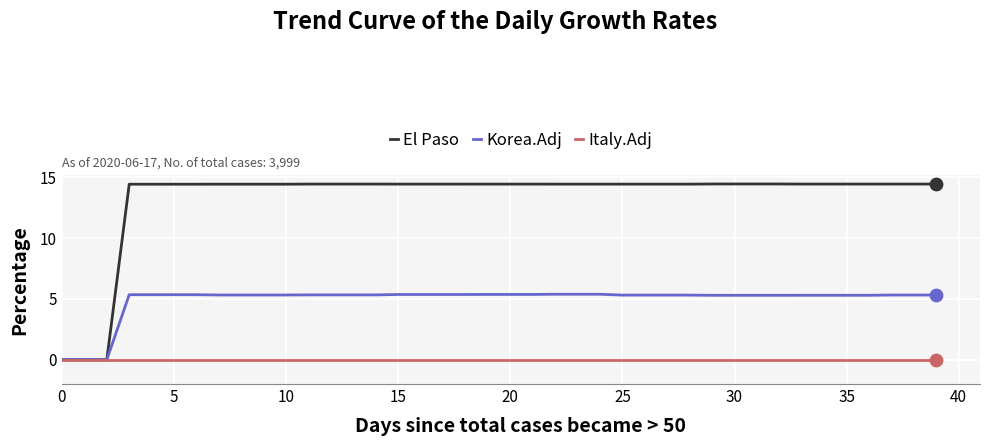

What are all the series names shown in the legend?

El Paso, Korea.Adj, Italy.Adj